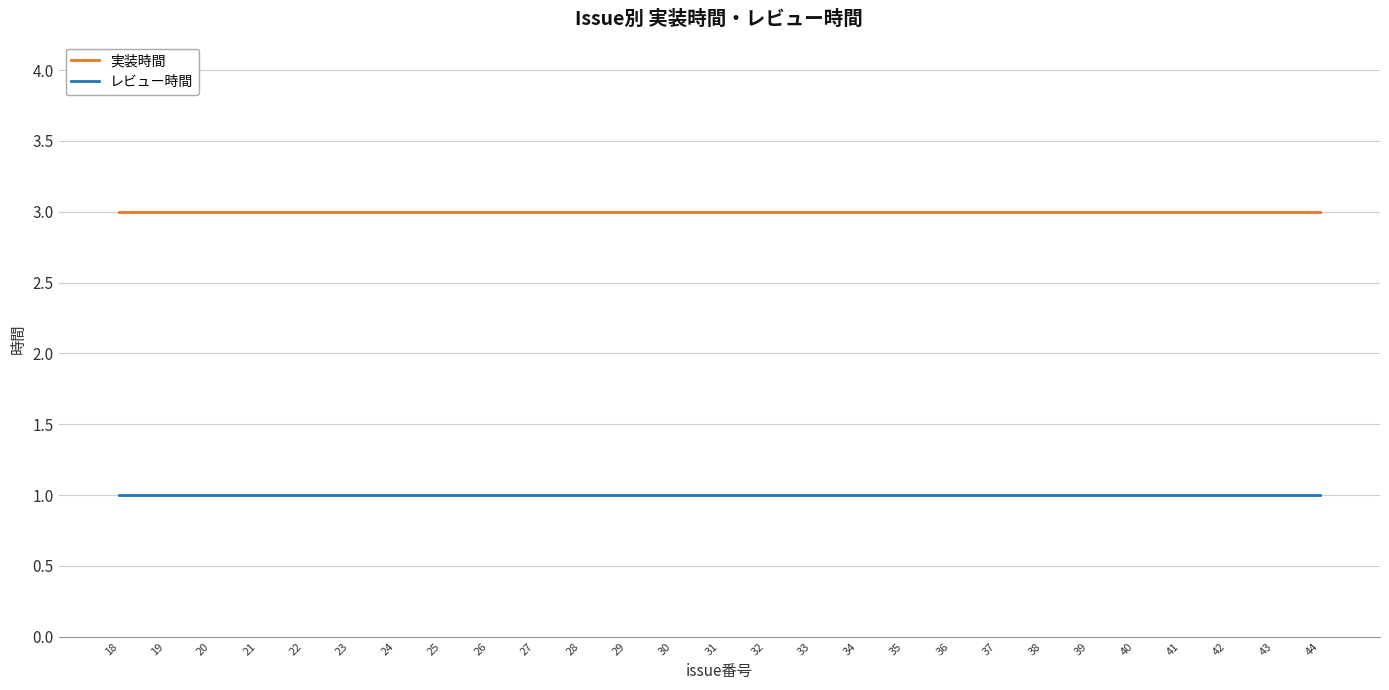

At 24, list the series in order from smallest to largest.

レビュー時間, 実装時間